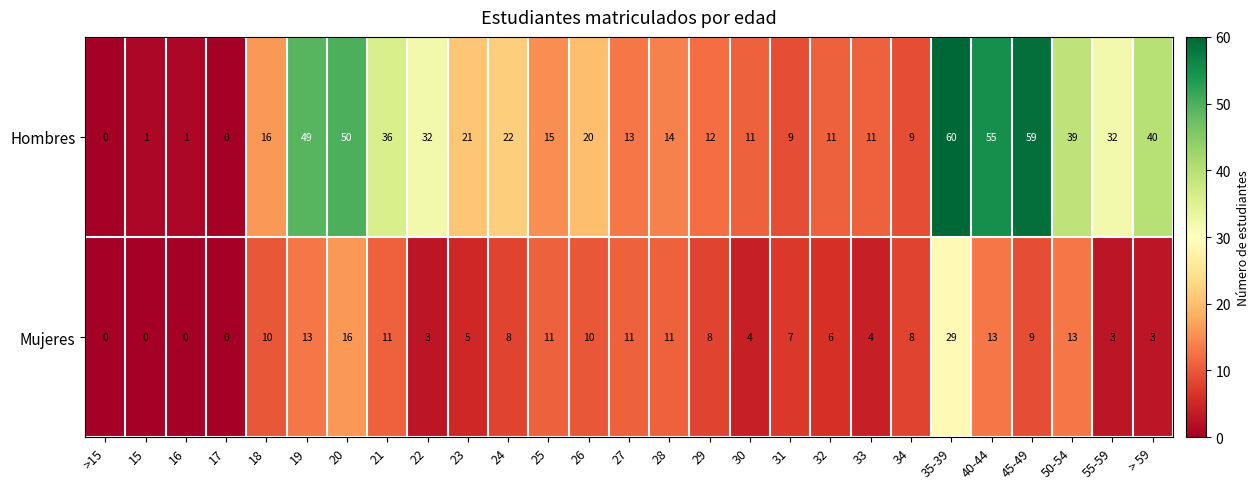

Which series has the largest range (max minus min)?

Hombres